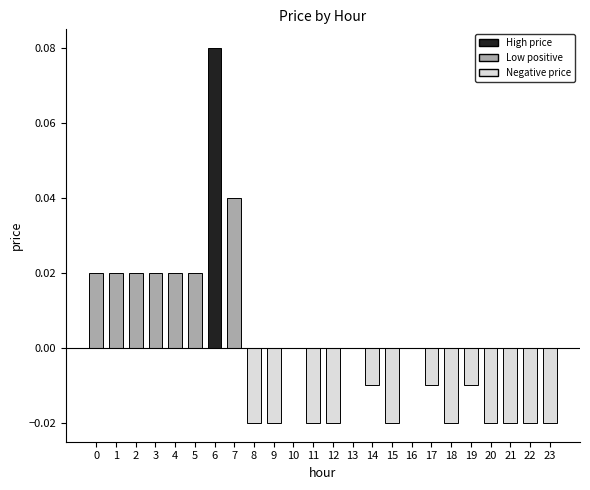

Which label corresponds to the largest value in the chart?

6